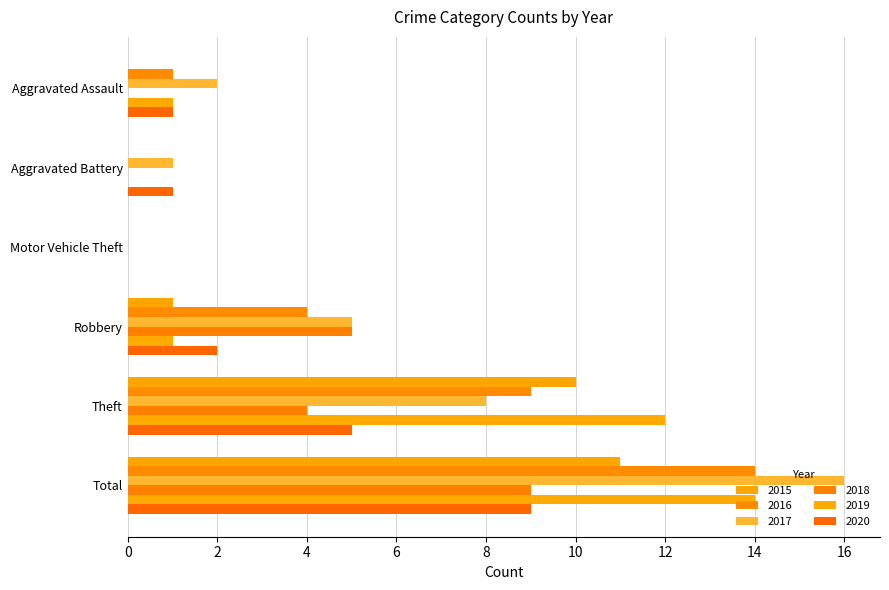

What is the difference between the highest and lowest values at Total?

7